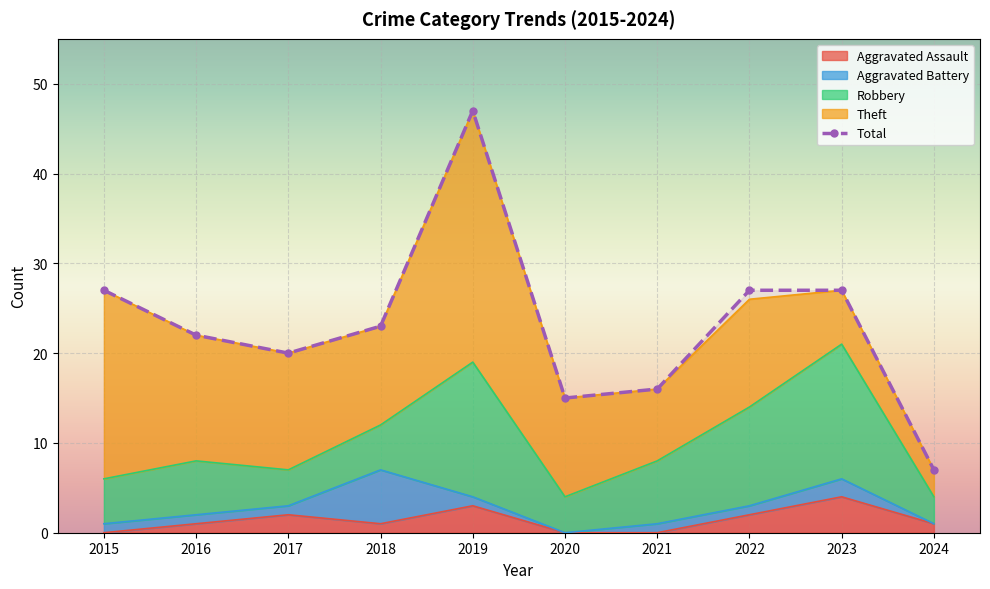

At which category is the sum across all series the highest?

2019